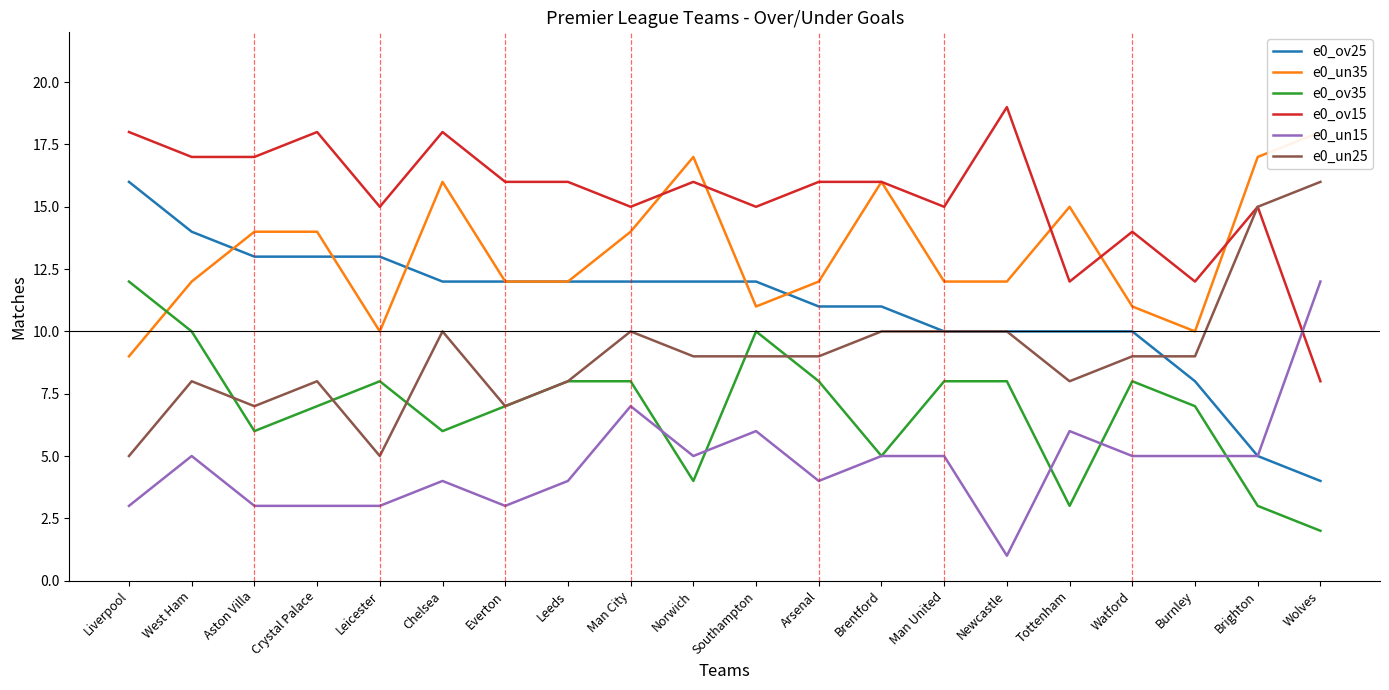

Rank the series at Brighton from lowest to highest value.

e0_ov35, e0_ov25, e0_un15, e0_ov15, e0_un25, e0_un35